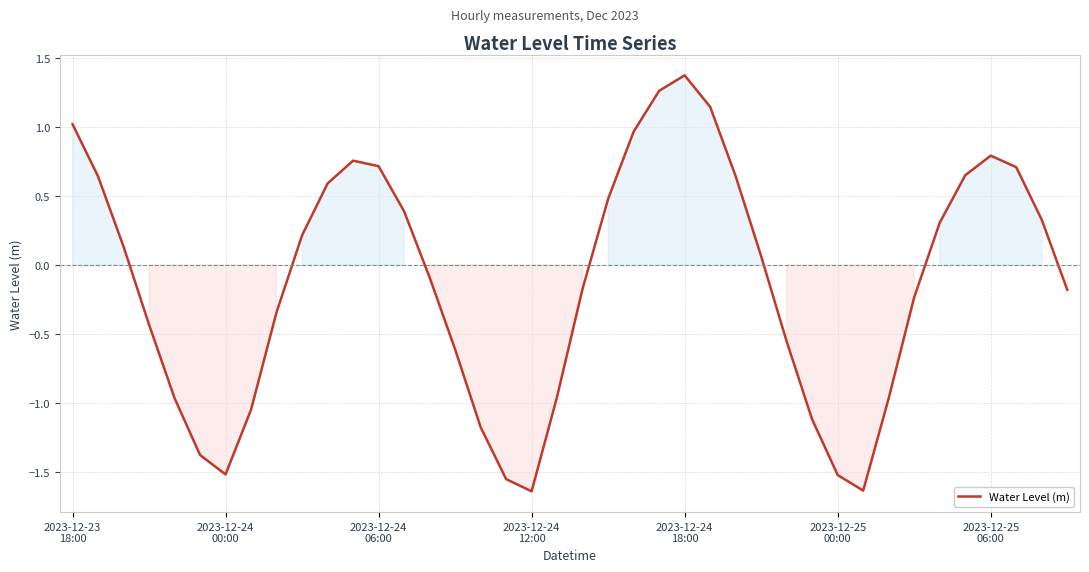

True or false: there are more than 1 points higher than both neighbors.

True